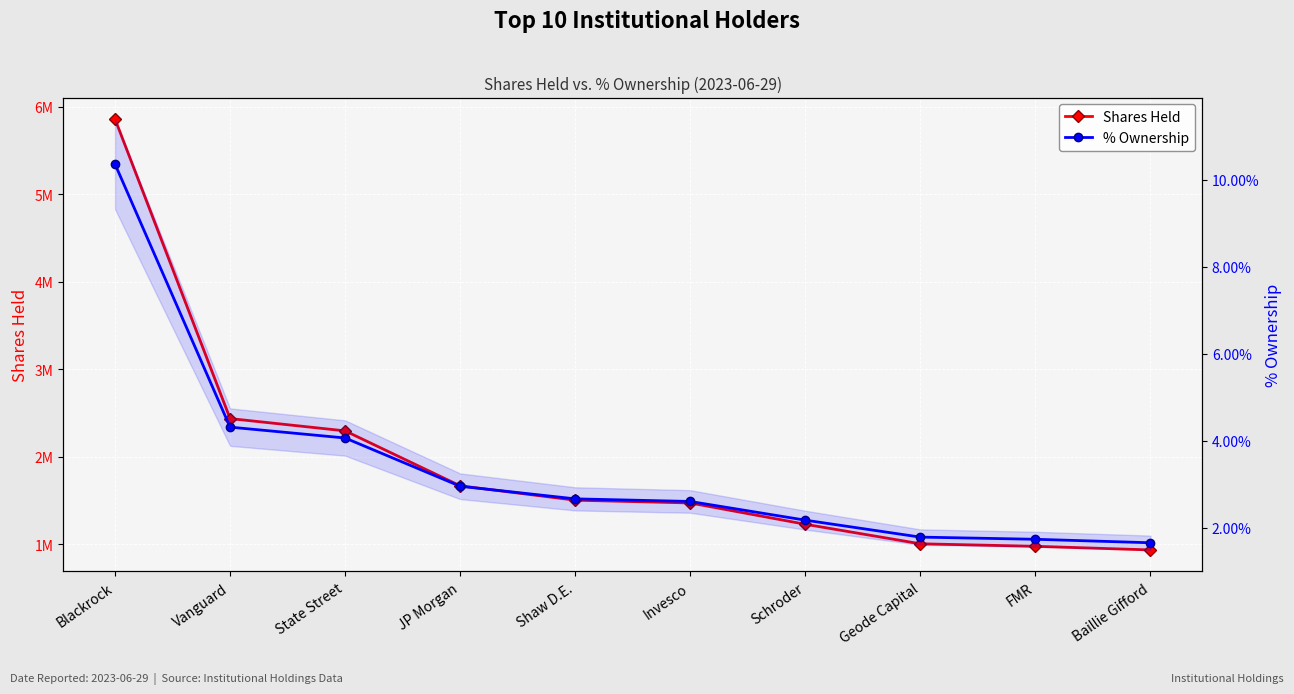

What is the total value across all series at Invesco?

1472202.0